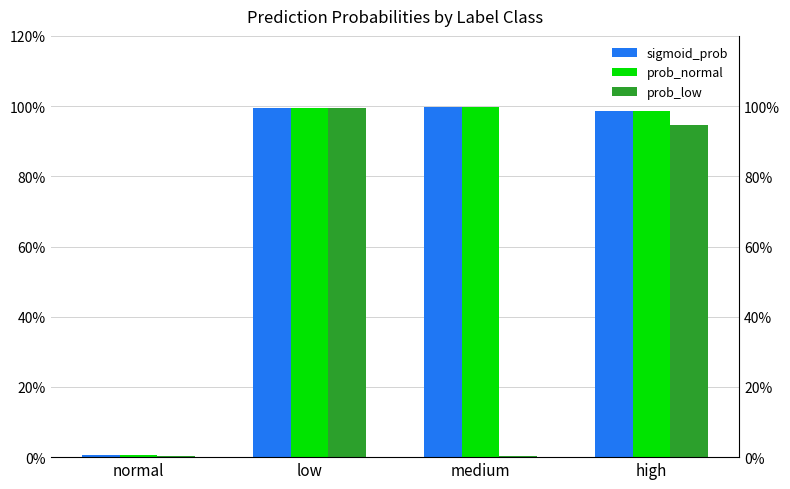

What is the value of the sigmoid_prob bar at the 2nd from the left?

1.0